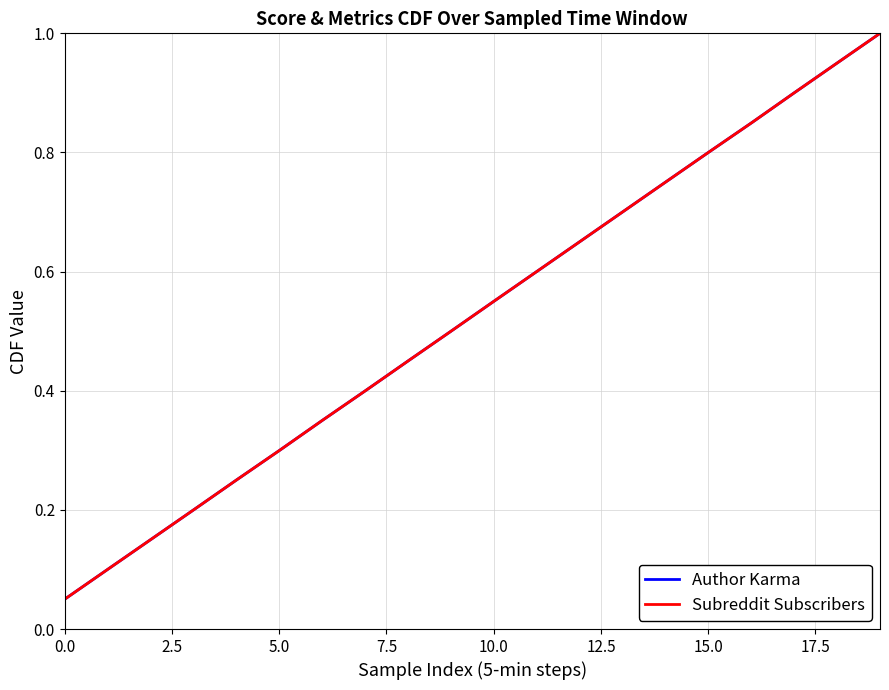

Does the chart display data point markers on the line(s)?

No